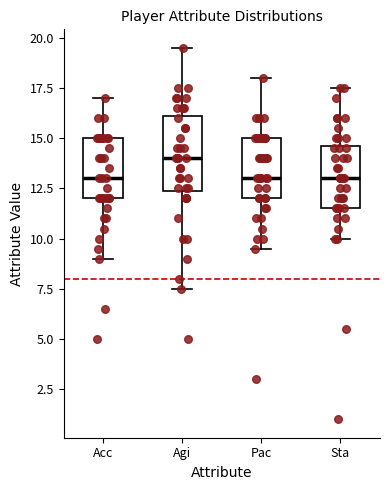

Reading left to right, transcribe this box plot: for each box, give where its median line is, the range the box spans, and where its two whiskers end, as read against the y-axis. The values are not printed on the chart, so give them approximately, as read against the axis.

Acc: median 13.0, box 12.0 to 15.0, whiskers 9.0 to 17.0
Agi: median 14.0, box 12.5 to 16.0, whiskers 7.5 to 19.5
Pac: median 13.0, box 12.0 to 15.0, whiskers 9.5 to 18.0
Sta: median 13.0, box 11.5 to 14.5, whiskers 10.0 to 17.5